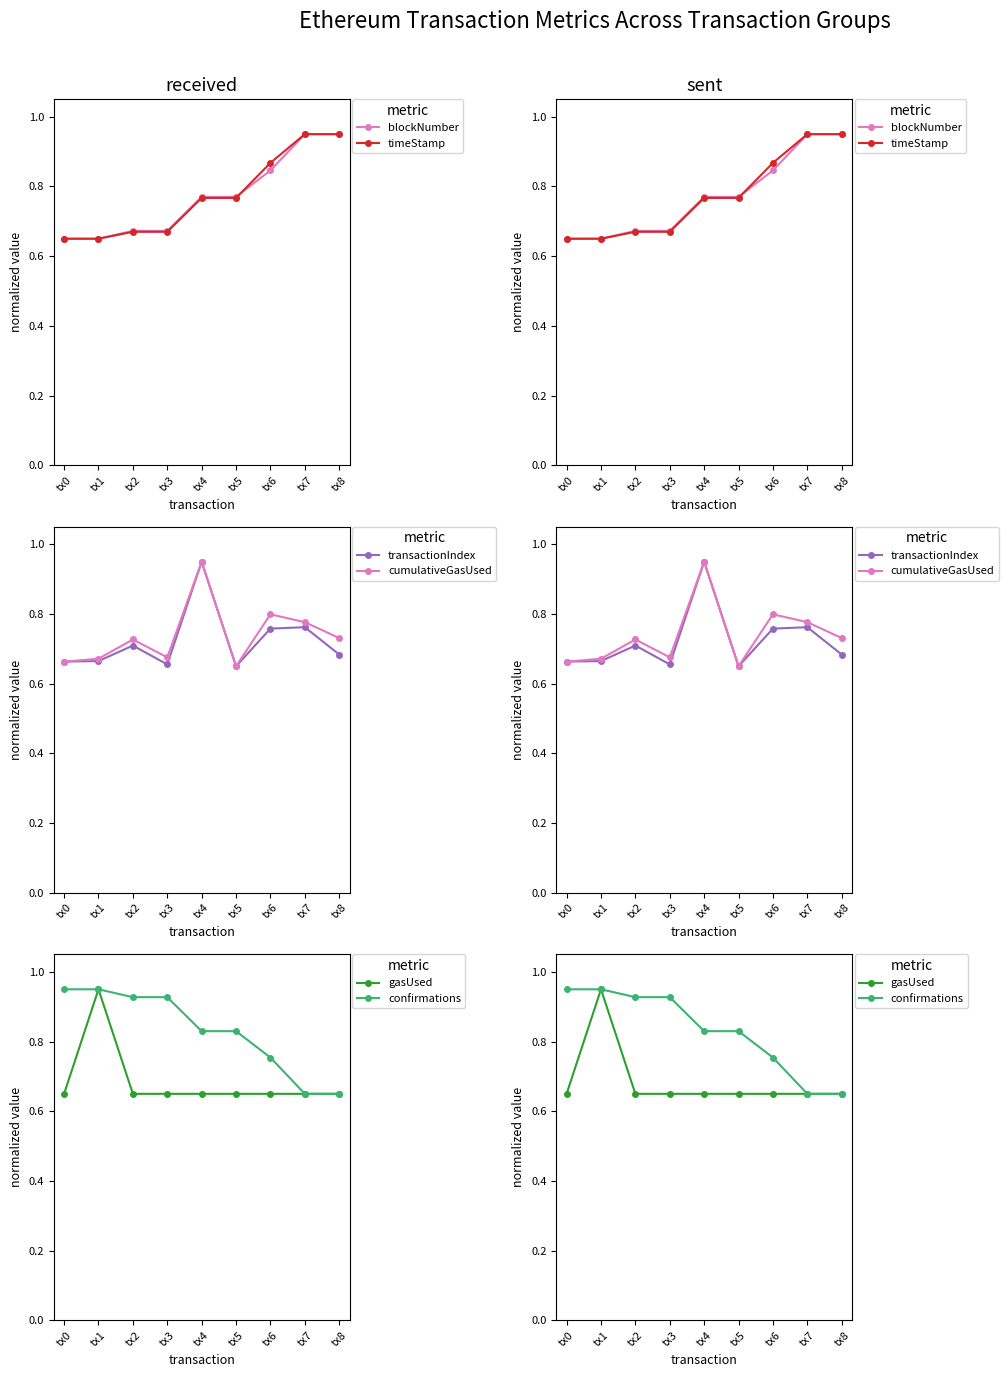

What is the difference between the maximum and minimum values in the confirmations series?

0.3